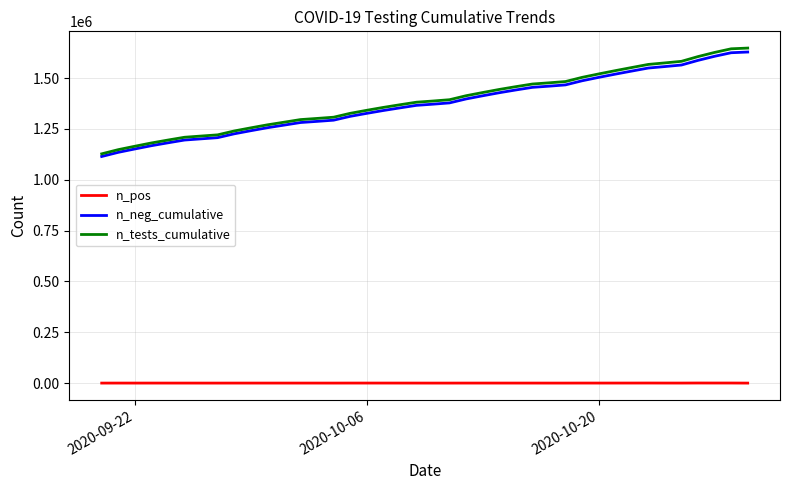

True or false: n_pos and n_tests_cumulative intersect in this chart.

False